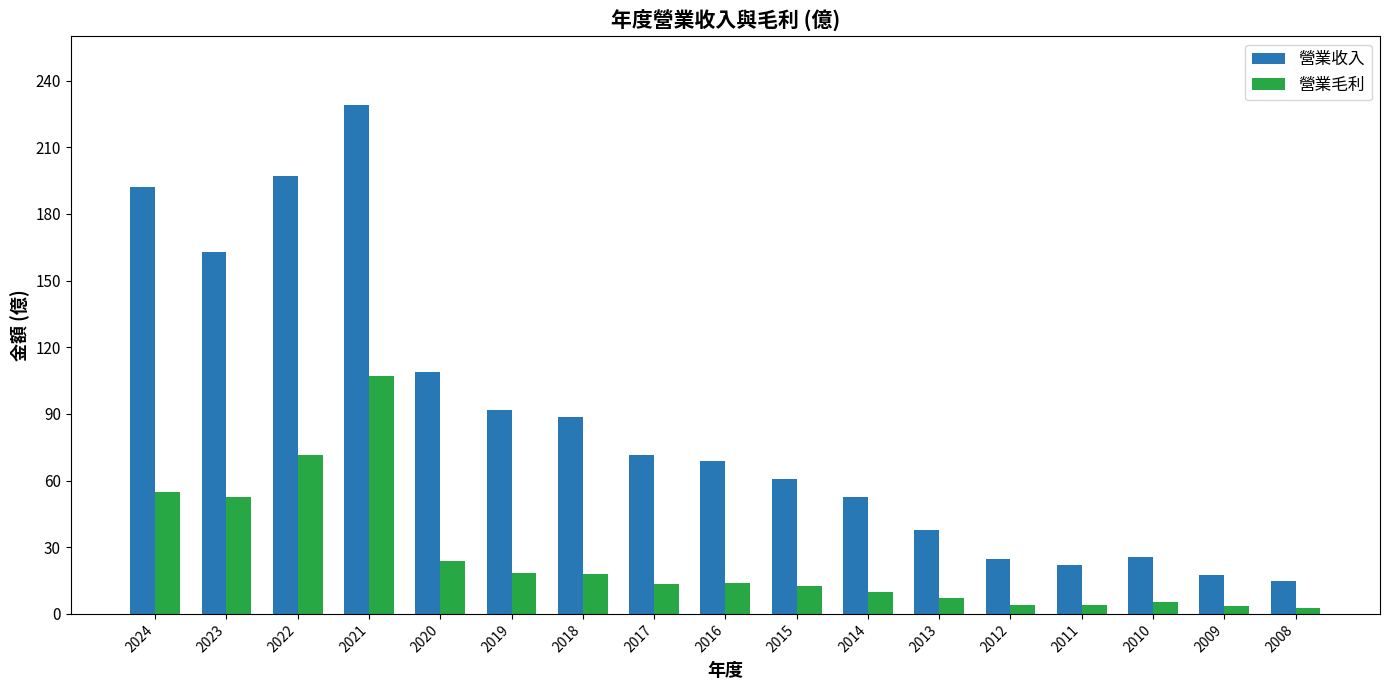

List the series in order of their overall mean, highest first.

營業收入, 營業毛利